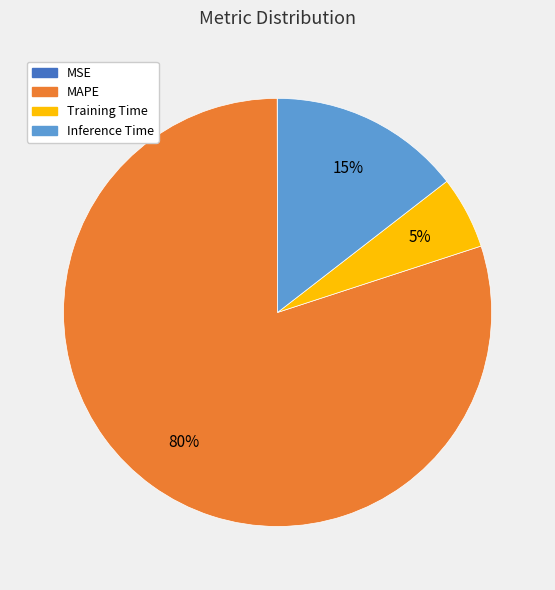

To the nearest percent, what is the difference between the largest and smallest slice percentages?

80%